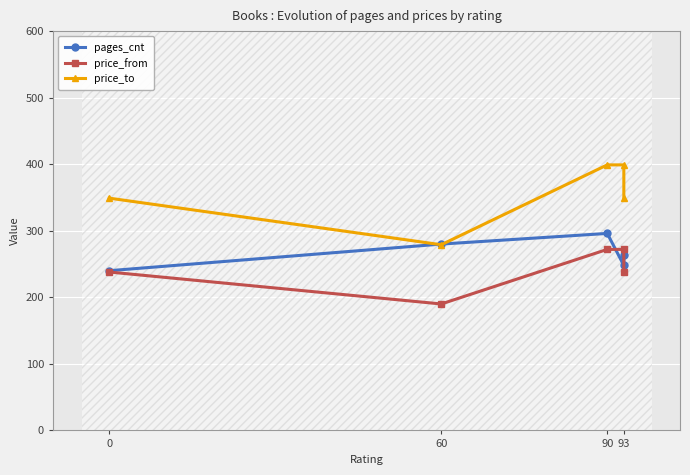

Count the price_from values in the range 238 to 272.

4